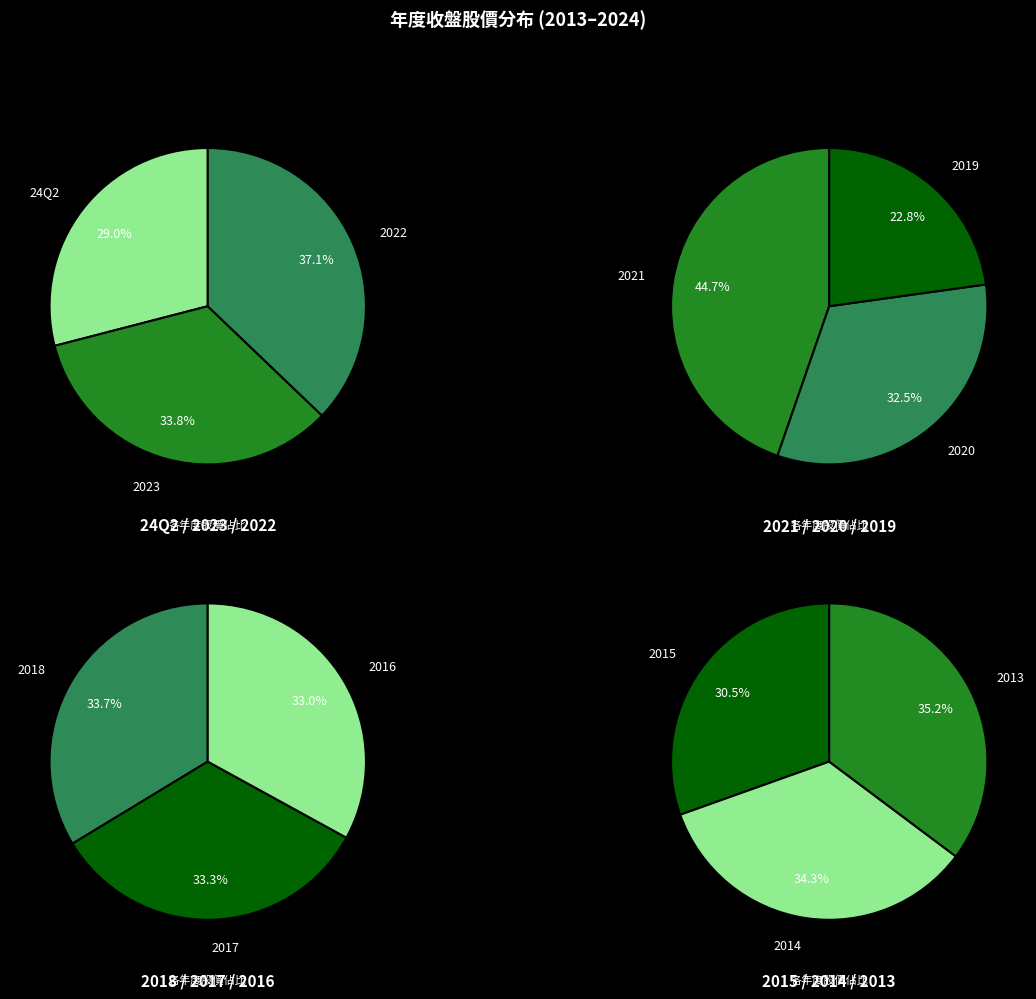

Does 2017 account for over 50% of the chart?

No